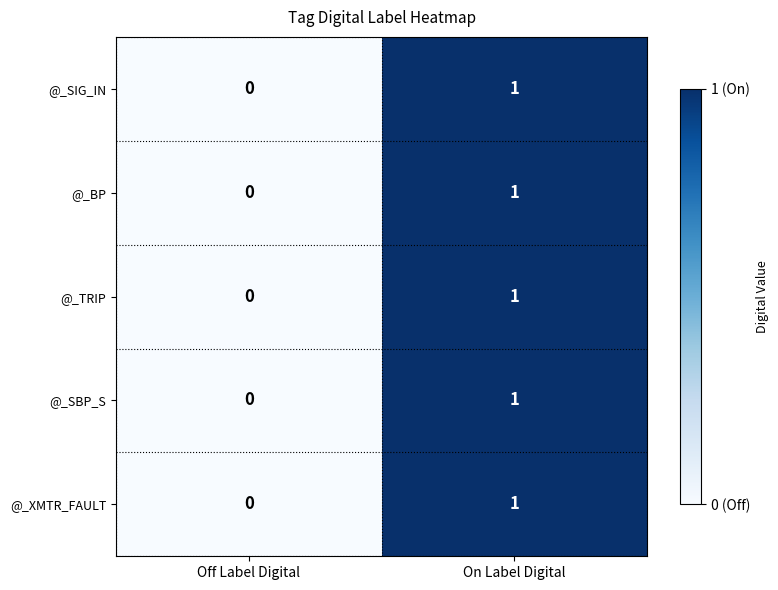

Is it true that @_SBP_S equals 1 at On Label Digital?

True